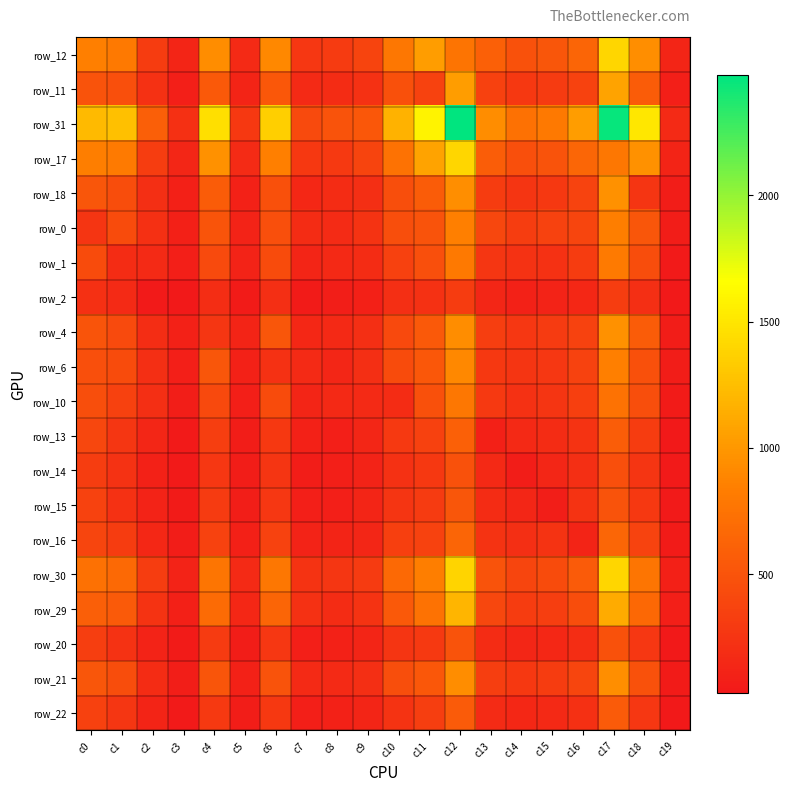

Between c2 and c0, which is larger?

c0